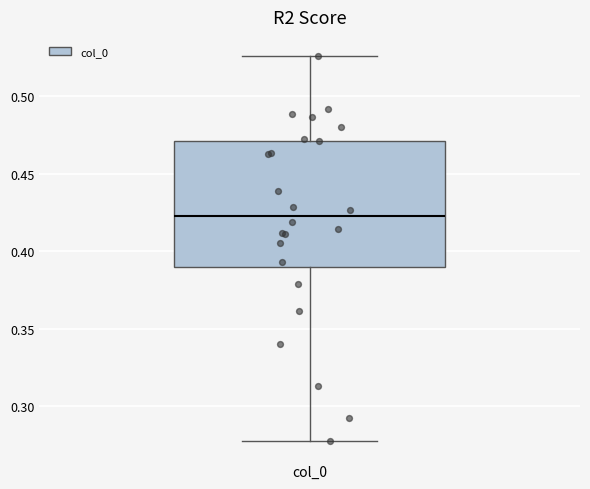

Read this box plot against the y-axis: the position of the median line, the range covered by the box, and the ends of both whiskers. The values are not printed on the chart, so give them approximately, as read against the axis.

median 0.425, box 0.390 to 0.470, whiskers 0.280 to 0.525